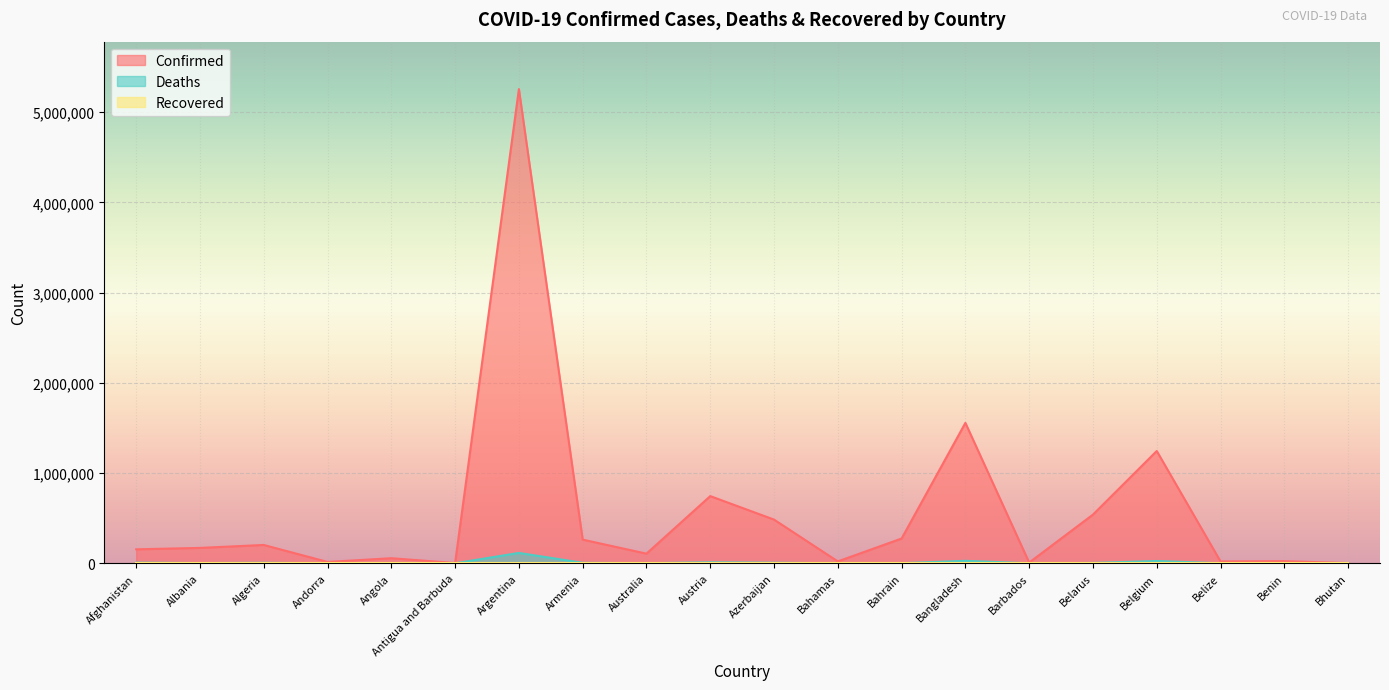

What is the value of the Deaths point at the 14th from the left?

27531